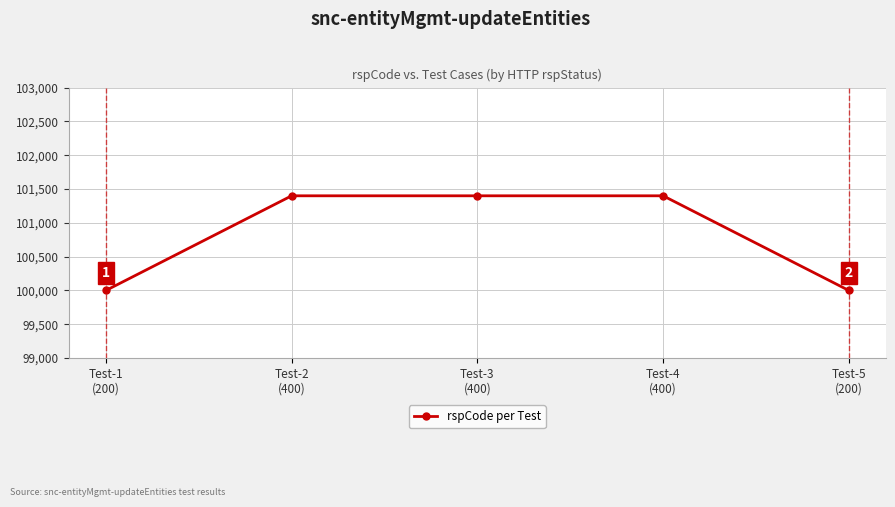

How many lines are shown in the chart?

1